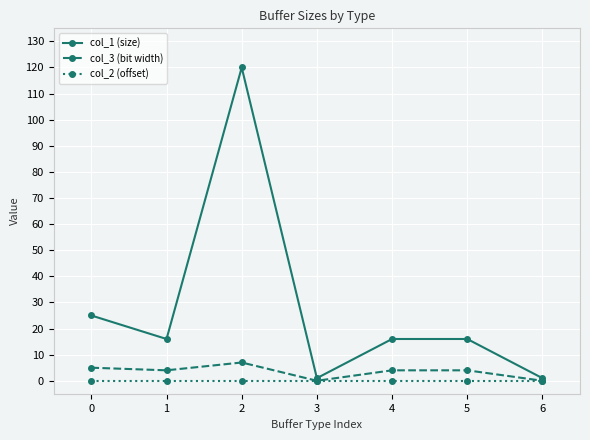

Which series has the largest range (max minus min)?

col_1 (size)